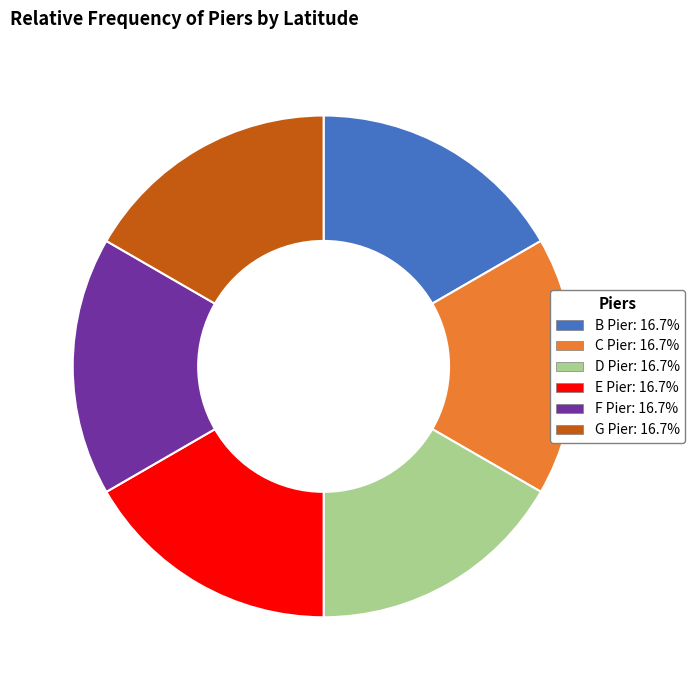

Is the sum of E Pier and F Pier greater than half?

No